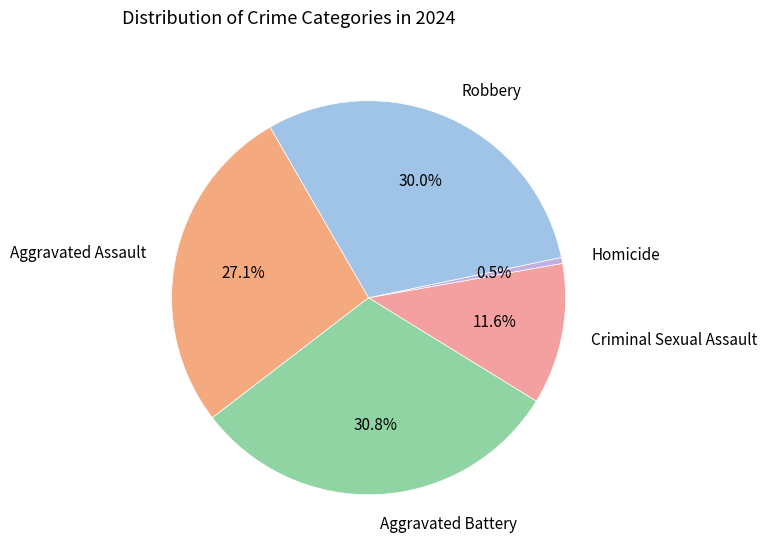

Approximately how many times larger is the value at Aggravated Assault compared to Criminal Sexual Assault?

2.3